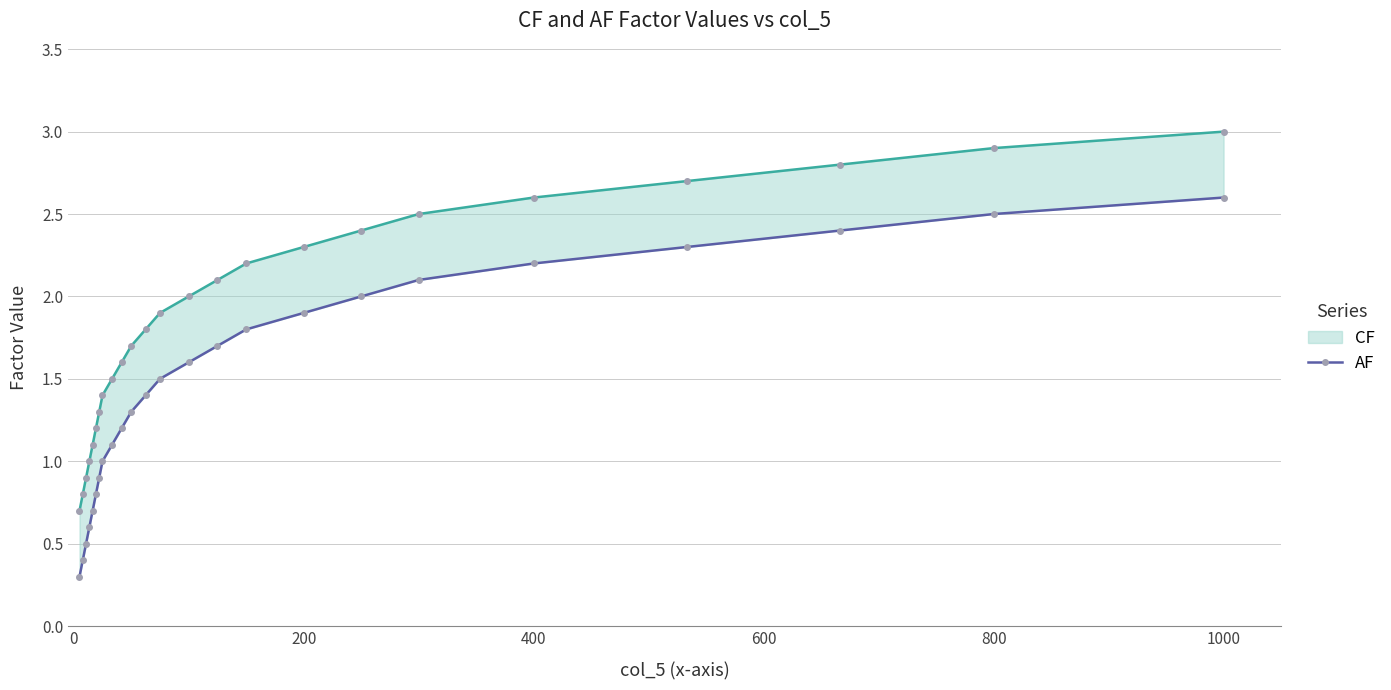

True or false: AF and CF cross at least once.

False